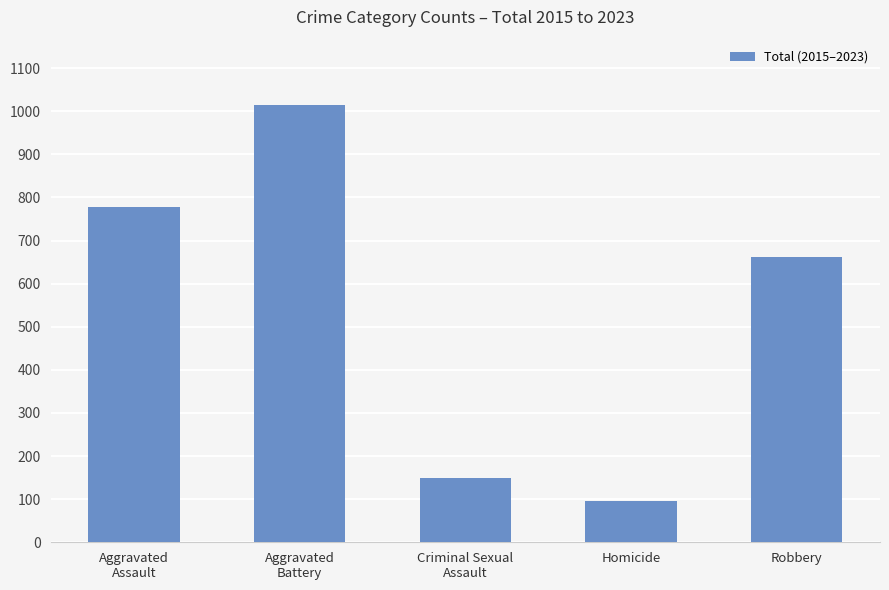

Rank the categories by value from lowest to highest.

Homicide, Criminal Sexual
Assault, Robbery, Aggravated
Assault, Aggravated
Battery